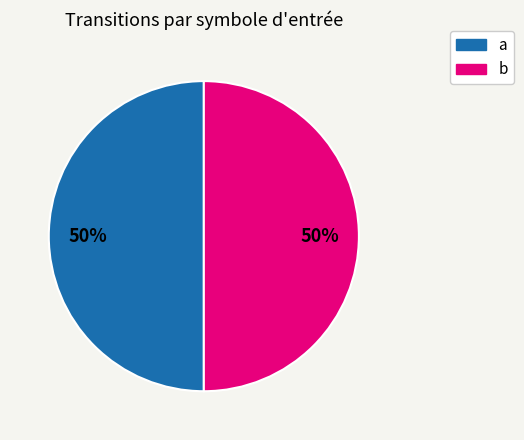

To the nearest percent, what is the difference between the largest and smallest slice percentages?

0%